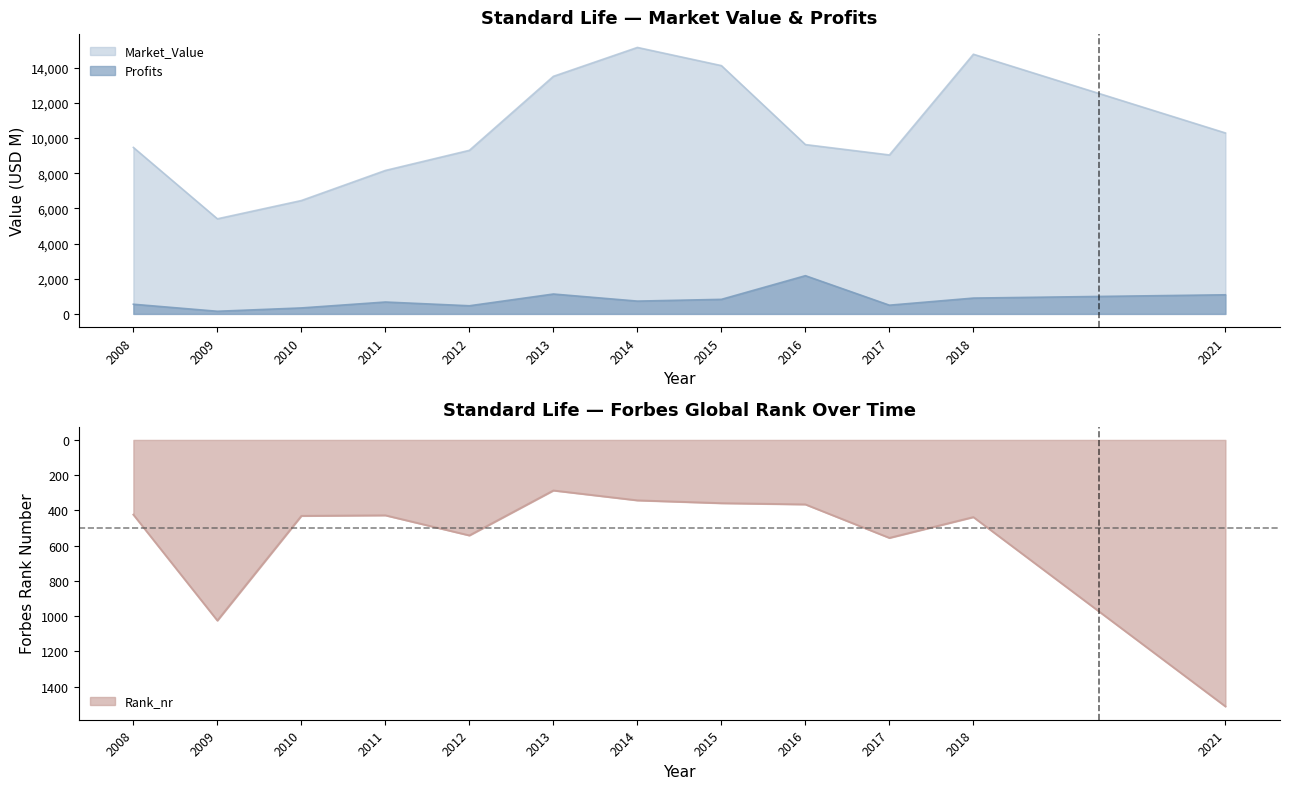

Reading left to right, what are all the values shown in this chart?

Profits: 550.0	150.0	340.0	676.4	463.1	1131.3	728.4	828.2	2174.1	496.5	900.2	1087.4
Market_Value: 9470.0	5410.0	6450.0	8161.0	9306.0	13515.0	15159.0	14125.0	9633.0	9043.0	14772.0	10294.0
Rank_nr: 424.0	1025.0	431.0	428.0	542.0	287.0	343.0	359.0	366.0	556.0	438.0	1512.0